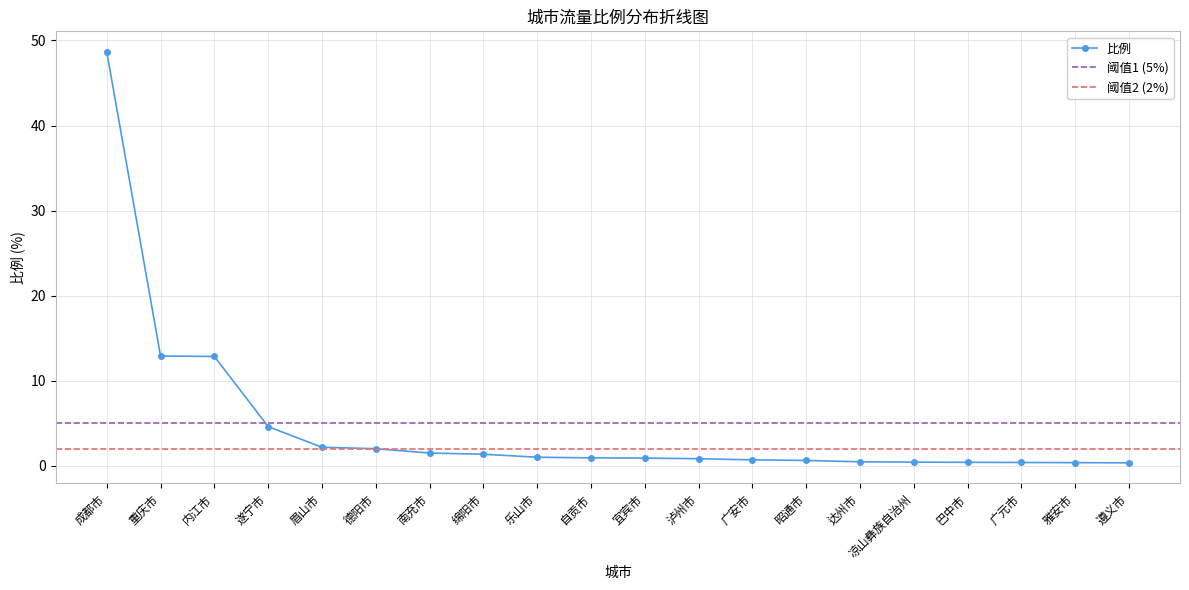

What position from the left is 宜宾市?

11